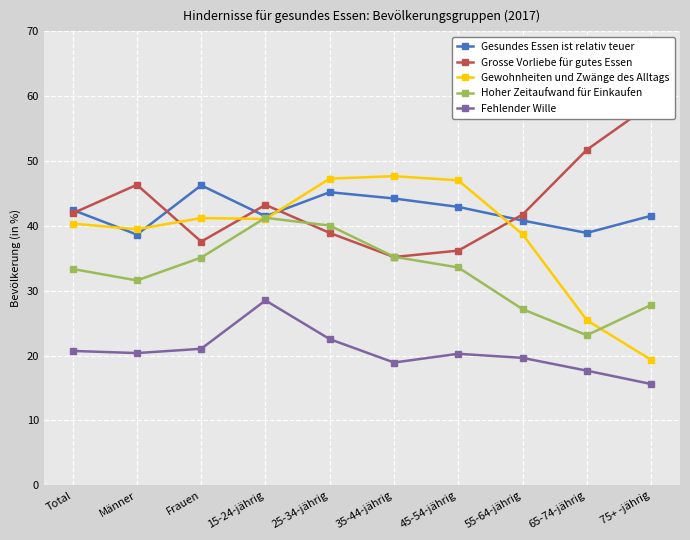

True or false: Hoher Zeitaufwand für Einkaufen and Fehlender Wille intersect in this chart.

False